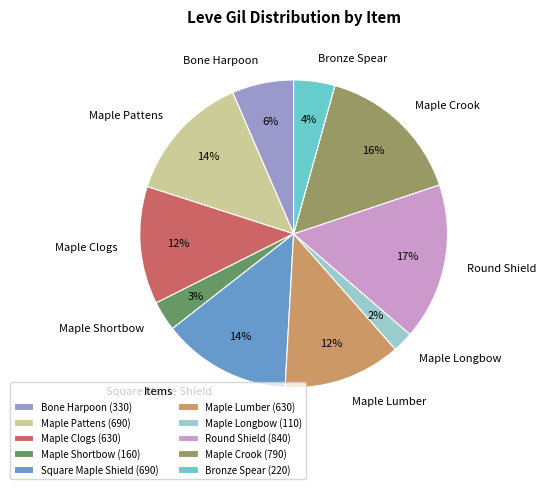

To the nearest percent, what portion does Maple Pattens represent?

14%